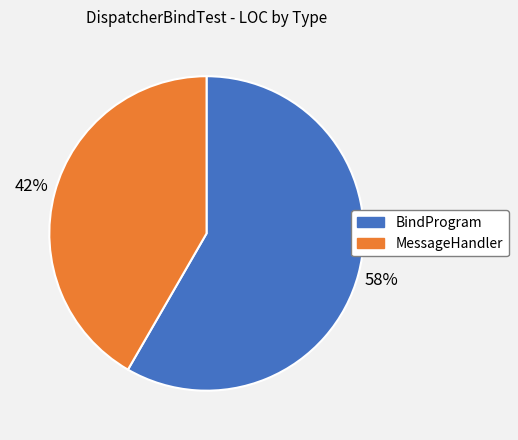

Rank the categories by value from highest to lowest.

BindProgram, MessageHandler